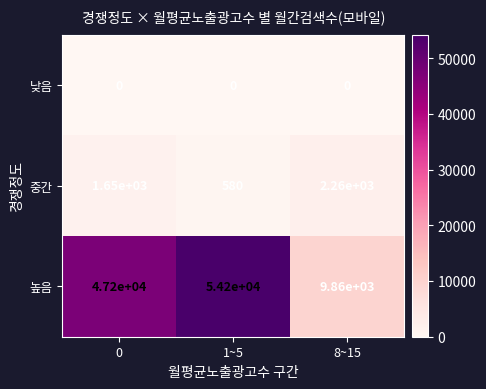

What is the approximate value of 중간 at 8~15?

2260